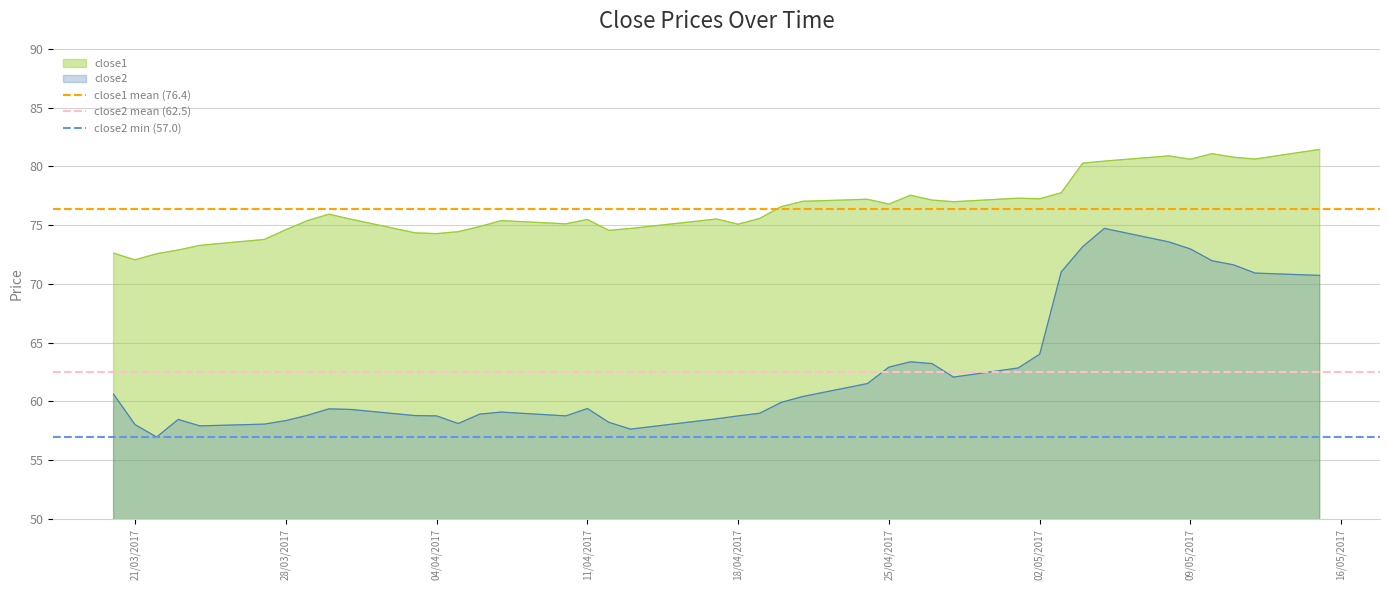

True or false: close1 and close2 intersect in this chart.

False